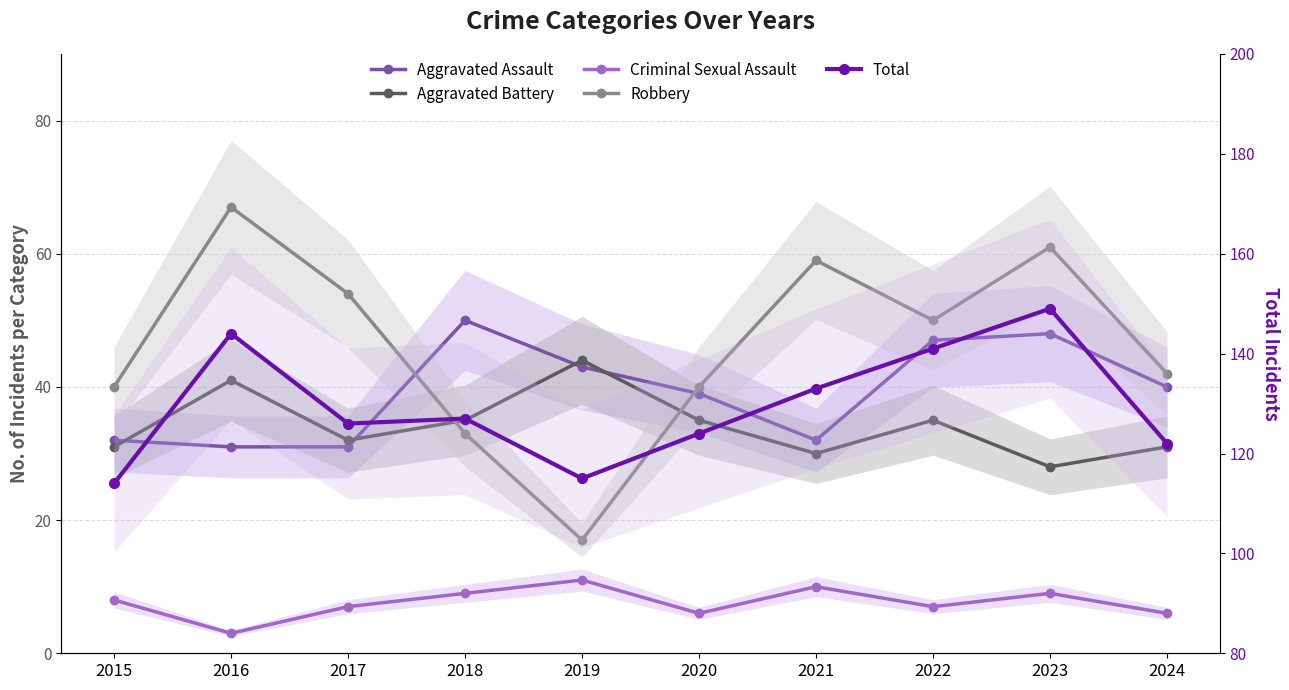

Is it true that Aggravated Battery equals 15 at 2015?

False